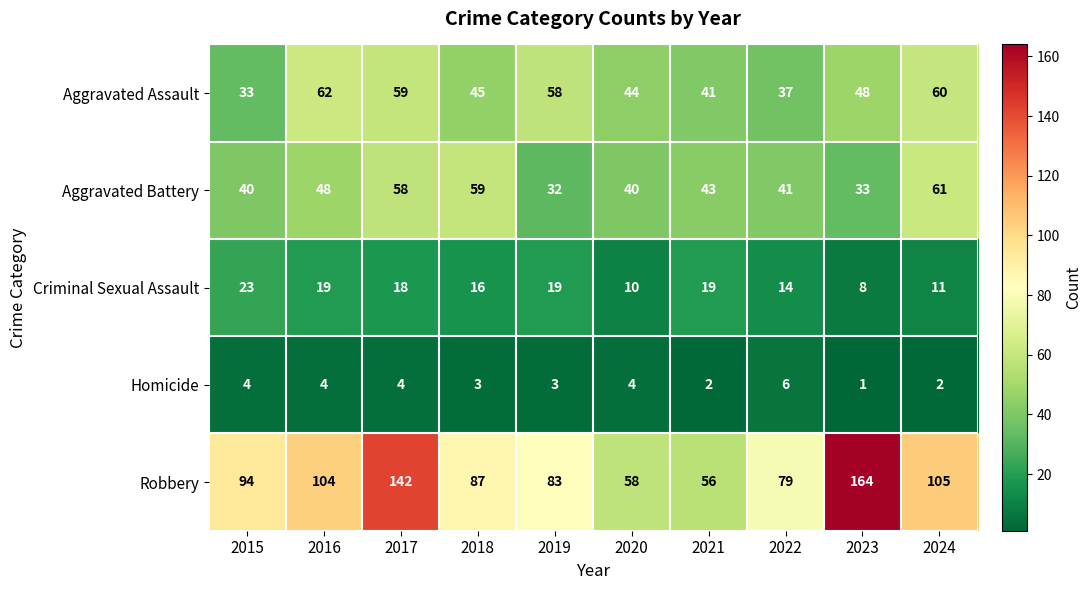

How many data points does each series have?

10